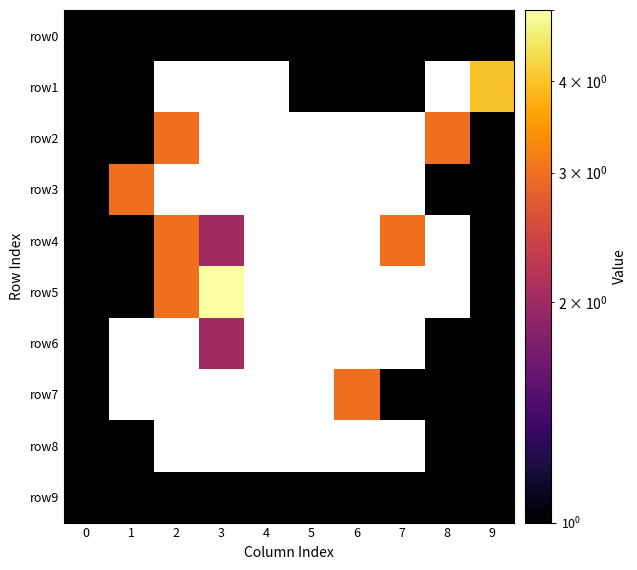

Which series has the largest range (max minus min)?

row5